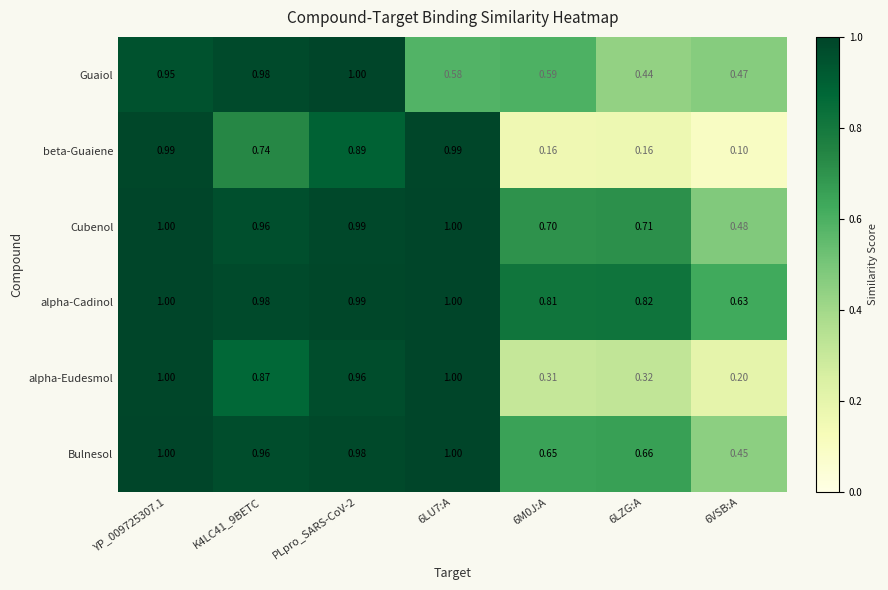

Is the value of alpha-Eudesmol at K4LC41_9BETC greater than the value of alpha-Cadinol at 6VSB:A?

Yes